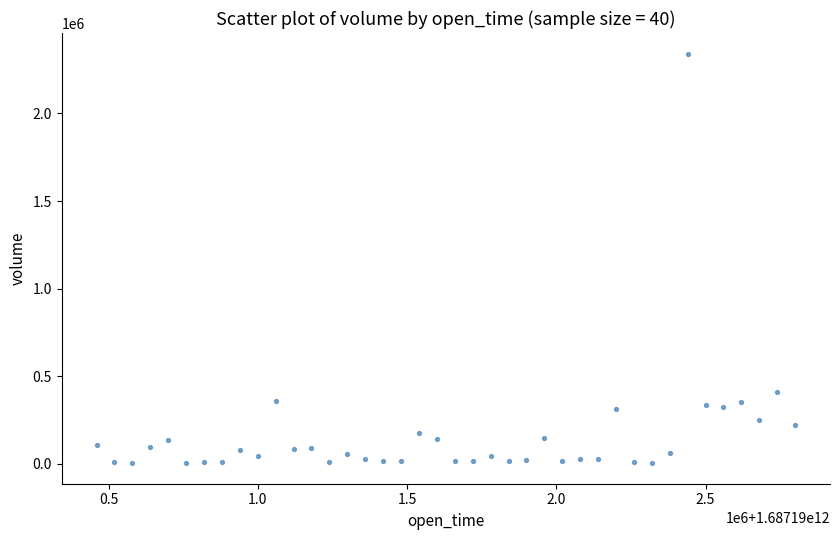

What Y value in the scatter plot is closest to 1172627?

411497.1